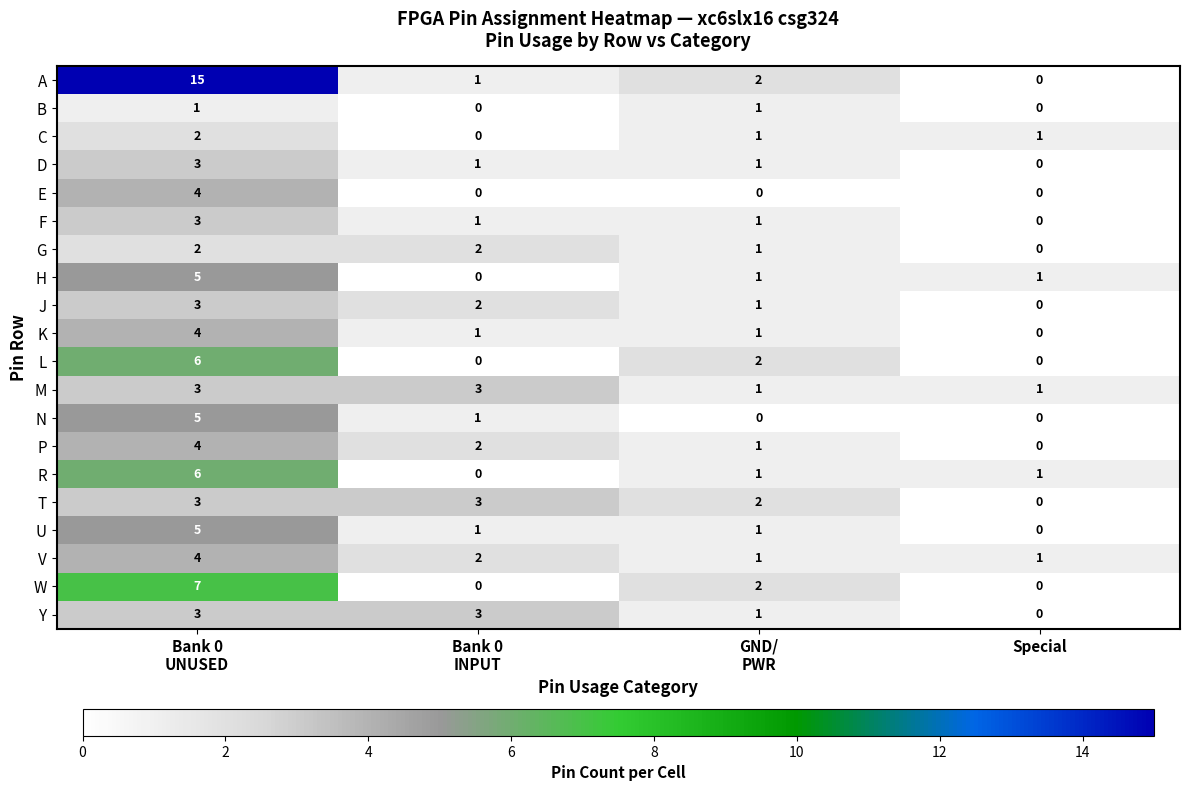

The J series shows -1 at Special. True or false?

False